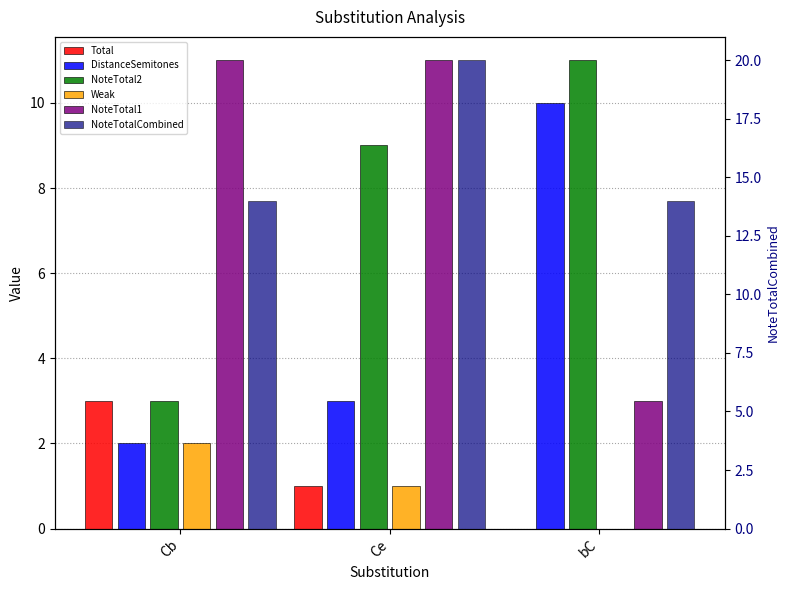

What is the sum of the NoteTotalCombined values at Cb and Ce?

34